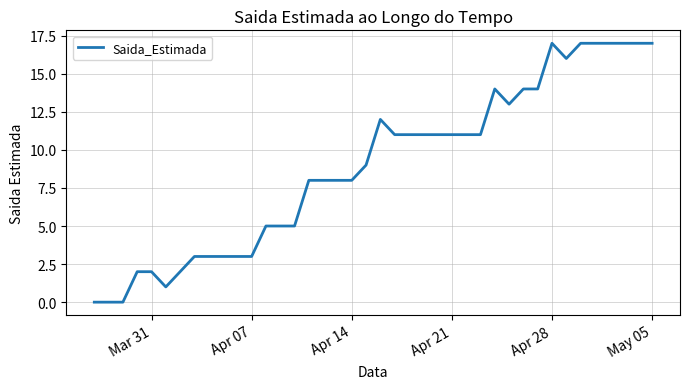

What is the maximum value shown in the chart?

17